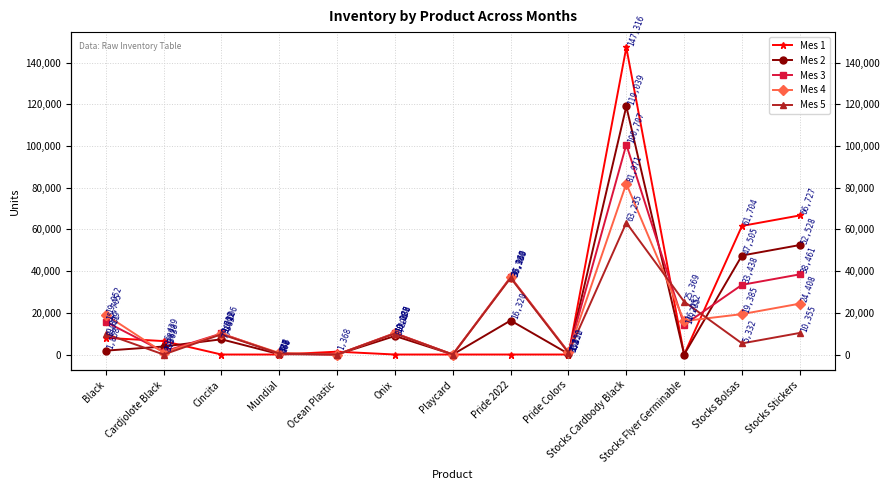

Is it true that Mes 5 equals 10076 at Onix?

True